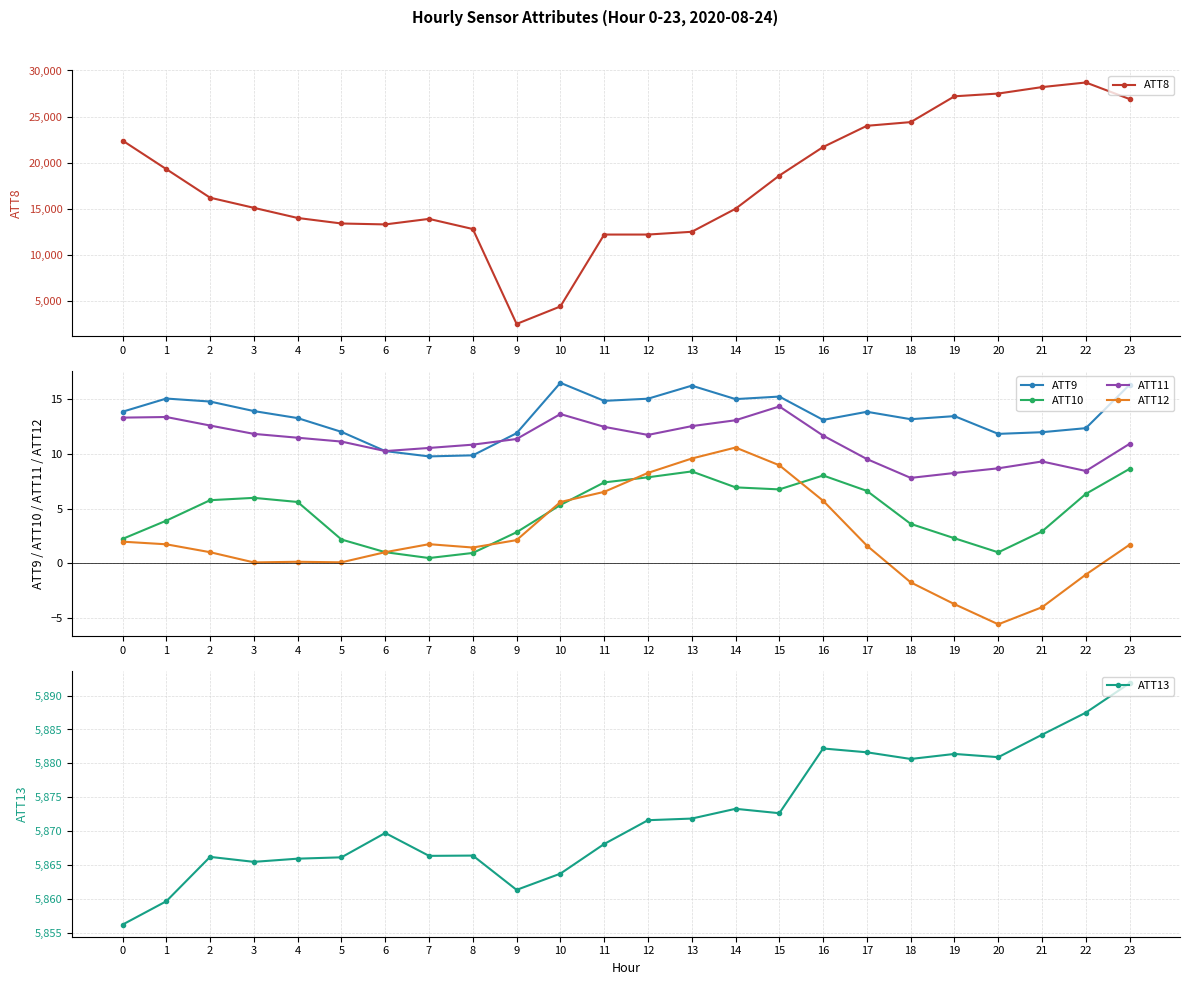

Reading left to right, list all the values displayed in this chart.

ATT8: 22400.0	19300.0	16200.0	15100.0	14000.0	13400.0	13300.0	13900.0	12800.0	2500.0	4400.0	12200.0	12200.0	12500.0	15000.0	18600.0	21700.0	24000.0	24400.0	27200.0	27500.0	28200.0	28700.0	26900.0
ATT9: 13.9	15.1	14.8	13.9	13.3	12.0	10.3	9.8	9.9	11.9	16.5	14.9	15.1	16.3	15.0	15.3	13.1	13.9	13.2	13.5	11.9	12.0	12.4	16.4
ATT10: 2.2	3.9	5.8	6.0	5.6	2.2	1.0	0.5	1.0	2.9	5.3	7.4	7.9	8.4	7.0	6.8	8.0	6.6	3.6	2.3	1.0	2.9	6.4	8.7
ATT11: 13.3	13.4	12.6	11.9	11.5	11.1	10.3	10.6	10.9	11.4	13.7	12.5	11.8	12.6	13.1	14.4	11.7	9.5	7.8	8.3	8.7	9.3	8.5	10.9
ATT12: 2.0	1.7	1.0	0.1	0.1	0.1	1.0	1.8	1.5	2.1	5.6	6.5	8.3	9.6	10.6	9.0	5.7	1.6	-1.7	-3.7	-5.6	-4.0	-1.0	1.7
ATT13: 5856.2	5859.7	5866.2	5865.5	5865.9	5866.1	5869.7	5866.4	5866.4	5861.3	5863.7	5868.1	5871.6	5871.9	5873.3	5872.6	5882.2	5881.6	5880.6	5881.4	5880.9	5884.2	5887.5	5891.8